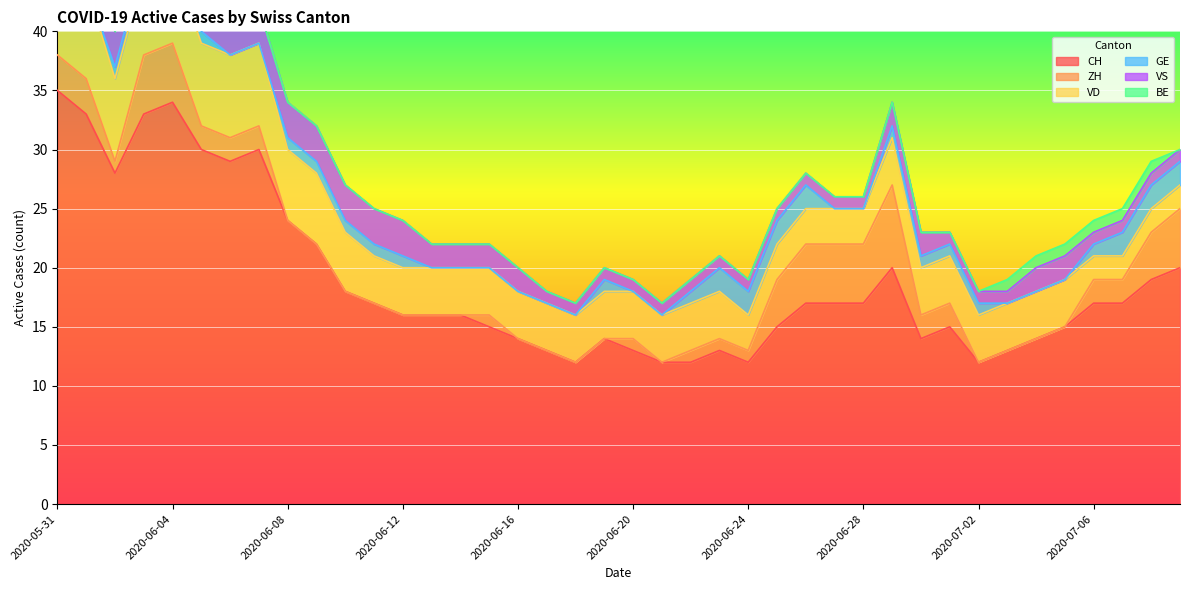

True or false: VD and VS intersect in this chart.

False